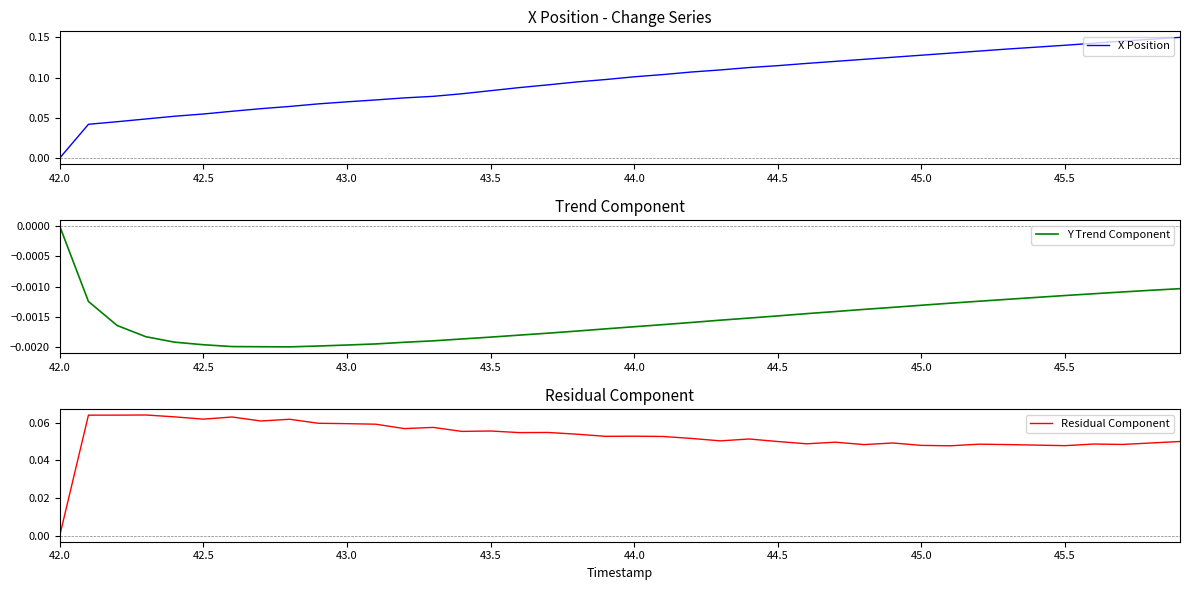

What is the value of the Residual Component point at the 18th from the left?

0.1